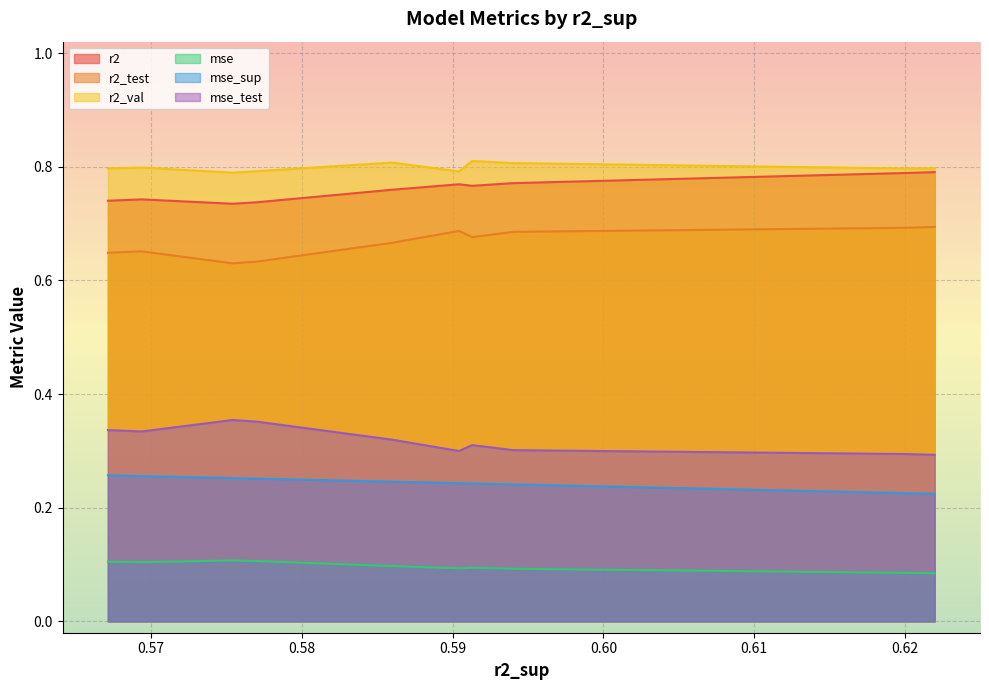

Is the value of mse_sup at model_6_3_7 greater than the value of mse at model_6_3_8?

Yes